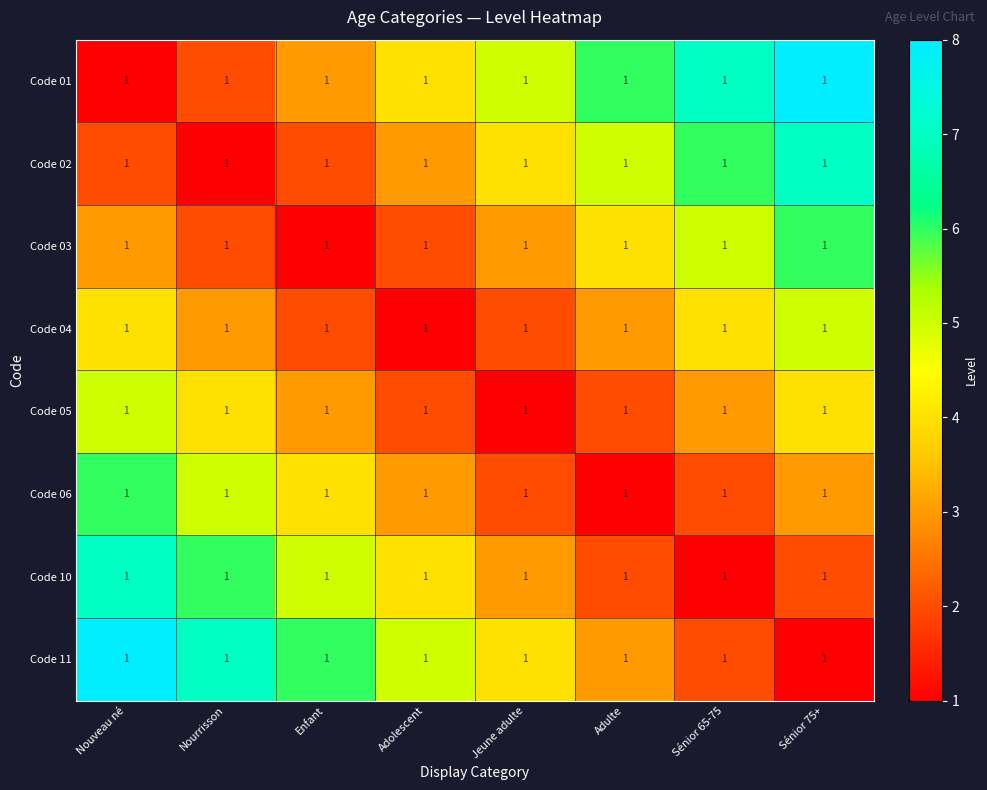

True or false: Code 05 has a value of 5 at Enfant.

False